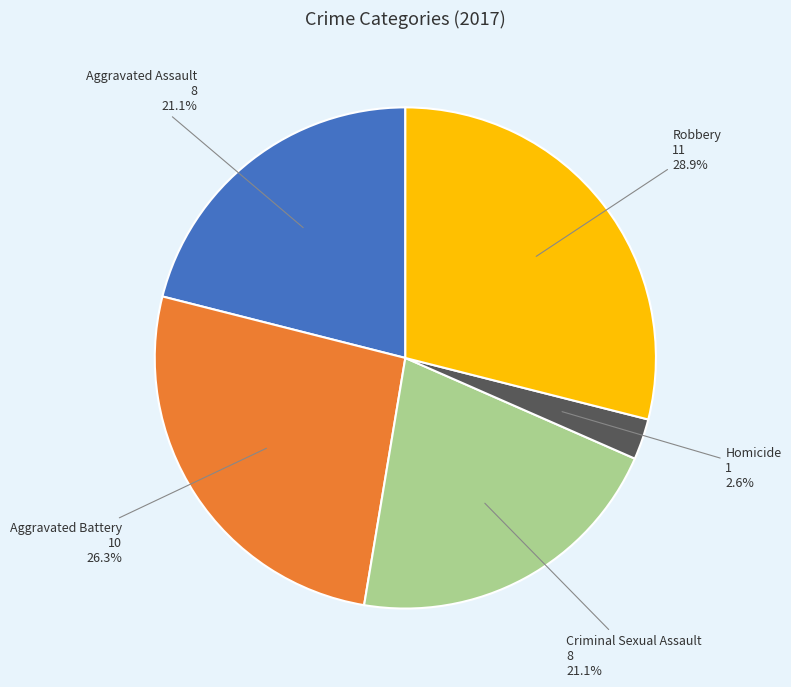

Does any single category account for the majority?

No